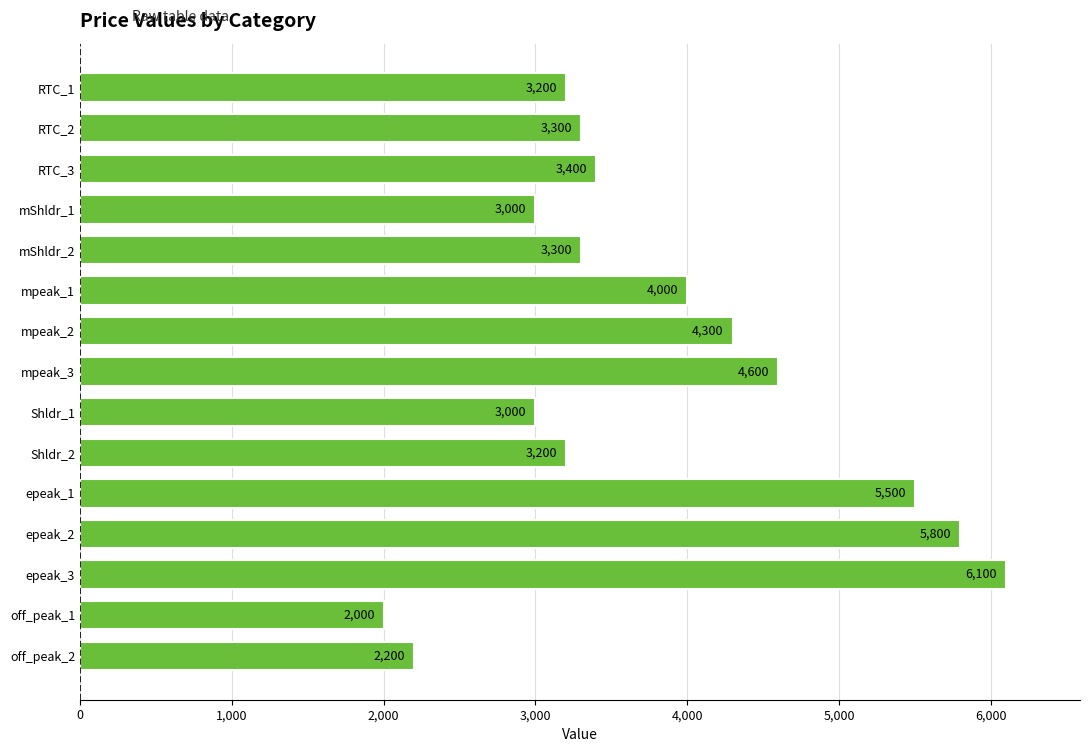

Reading top to bottom, extract all data points from this chart.

RTC_1=3200	RTC_2=3300	RTC_3=3400	mShldr_1=3000	mShldr_2=3300	mpeak_1=4000	mpeak_2=4300	mpeak_3=4600	Shldr_1=3000	Shldr_2=3200	epeak_1=5500	epeak_2=5800	epeak_3=6100	off_peak_1=2000	off_peak_2=2200